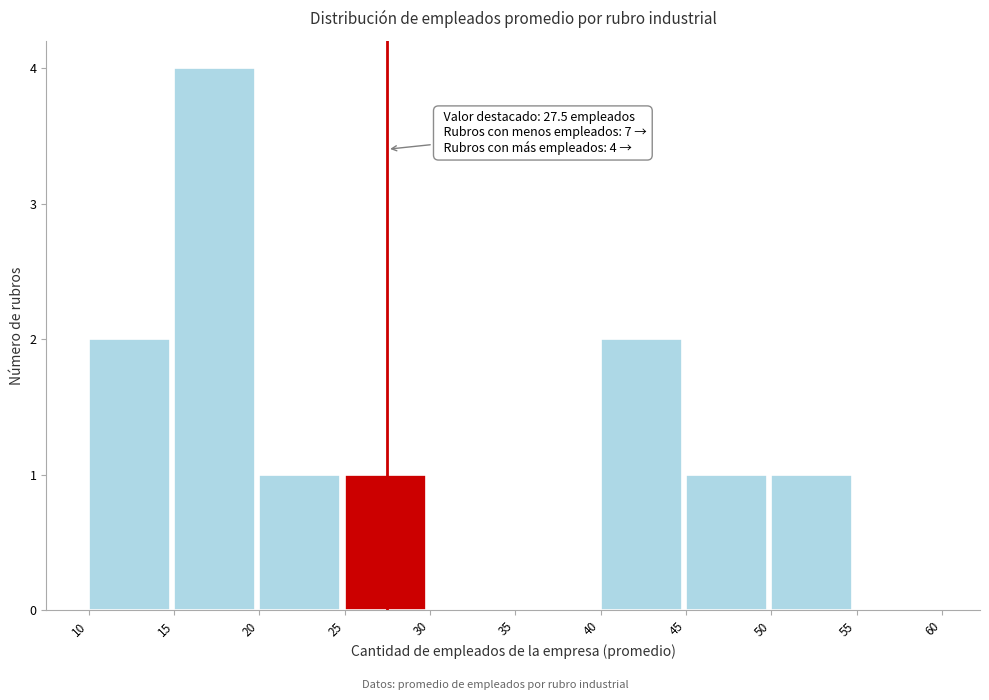

Which range on the x-axis has the tallest bar?

15 to 20